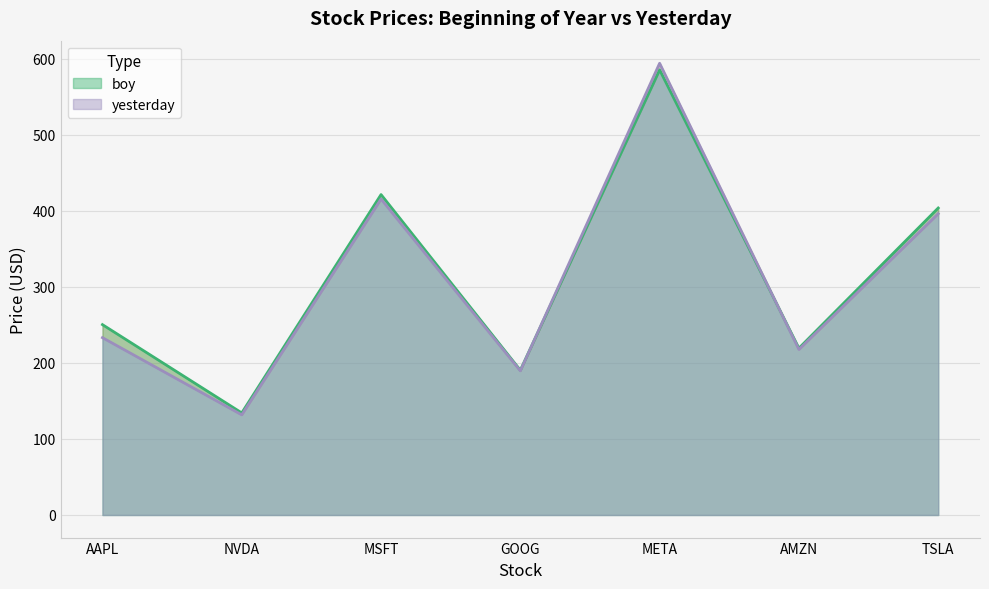

Between TSLA and MSFT, which is larger?

MSFT